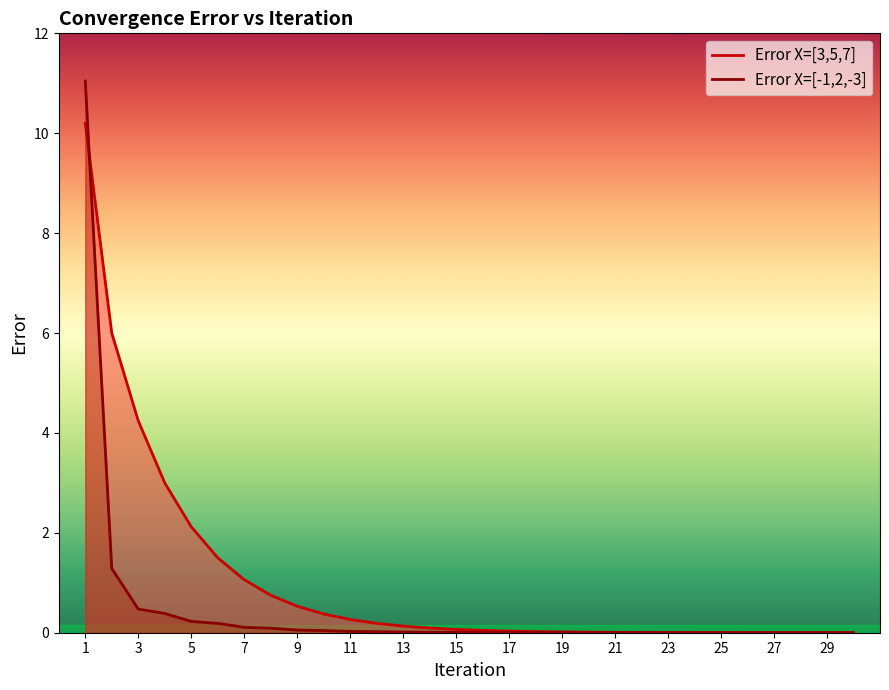

Which series has the widest spread of values?

Error X=[-1,2,-3]